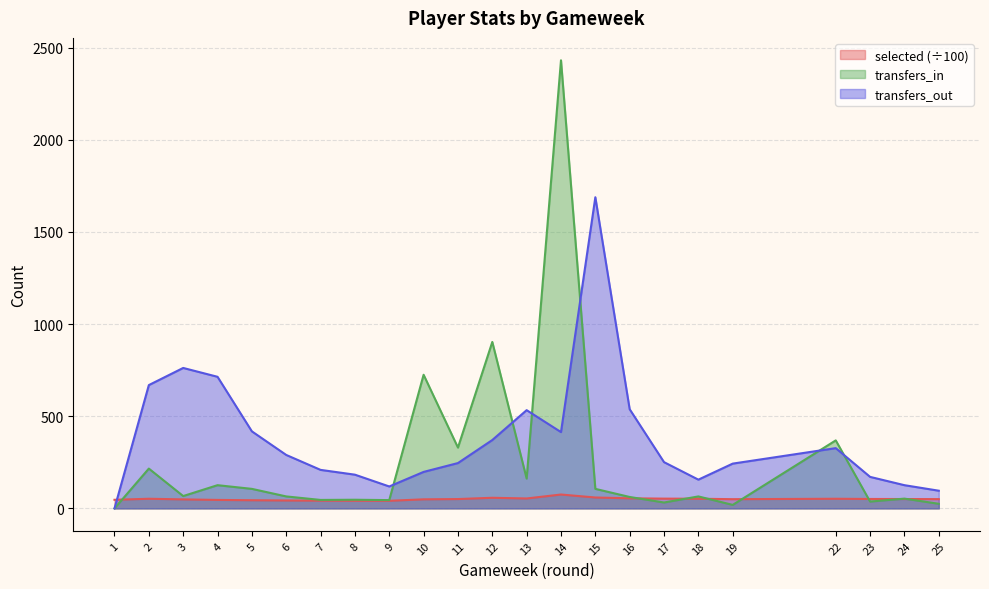

What is the greatest value displayed?

2431.0